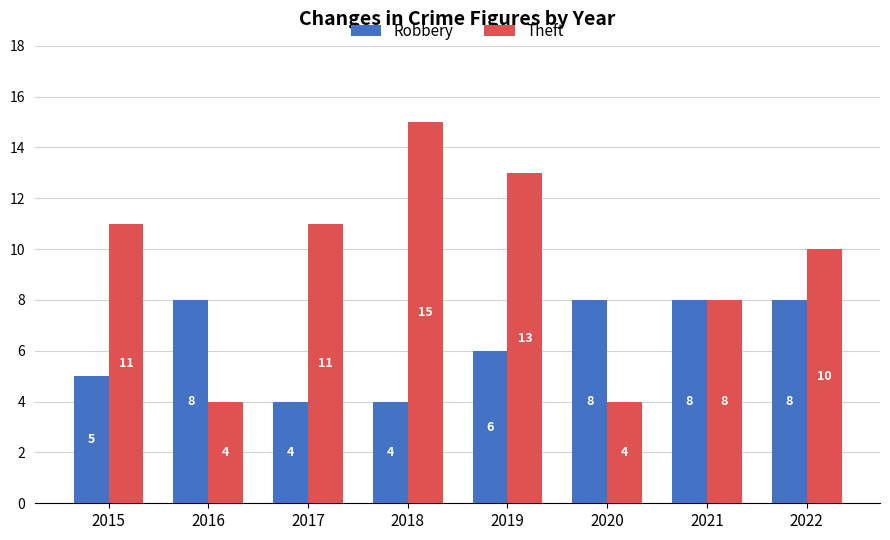

What is the smallest value displayed?

4